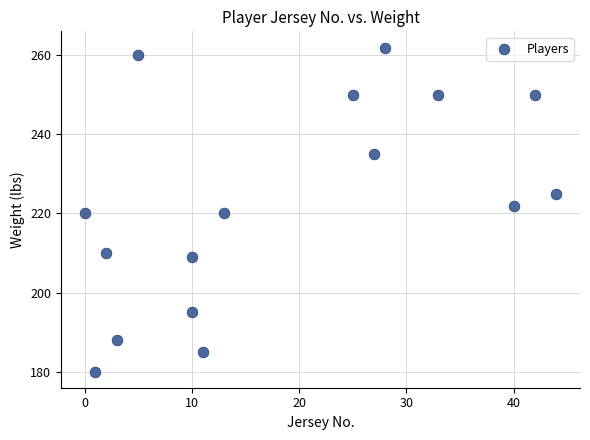

What is the range of X values (max minus min)?

44